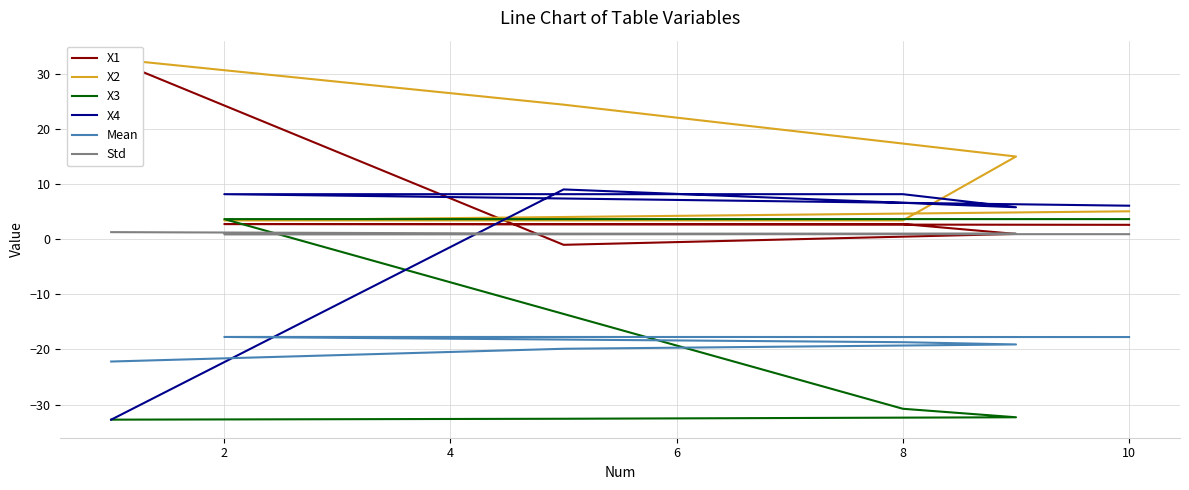

How many values in the X1 series exceed 2?

4